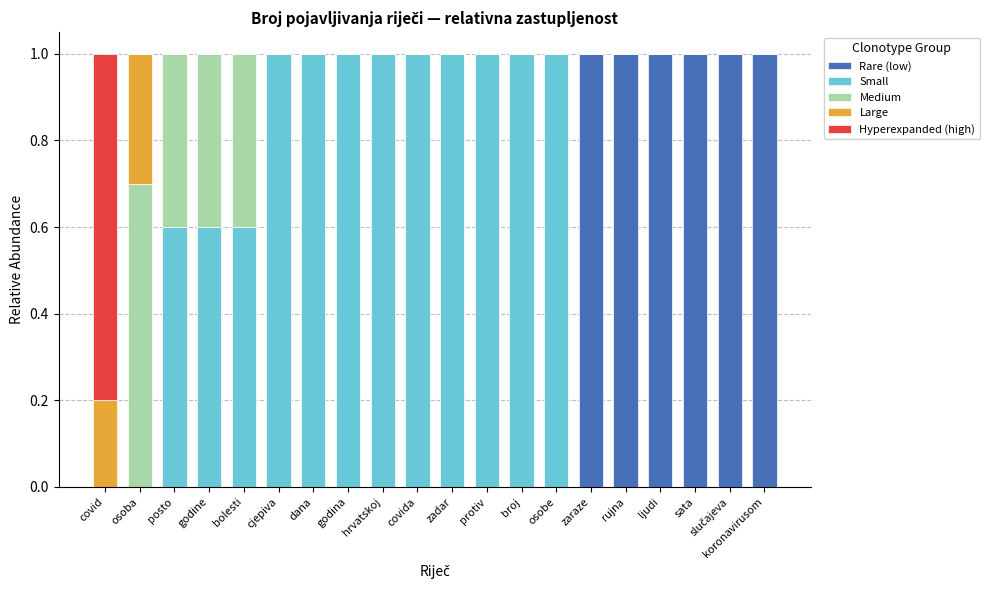

Does the chart contain stacked bars?

Yes